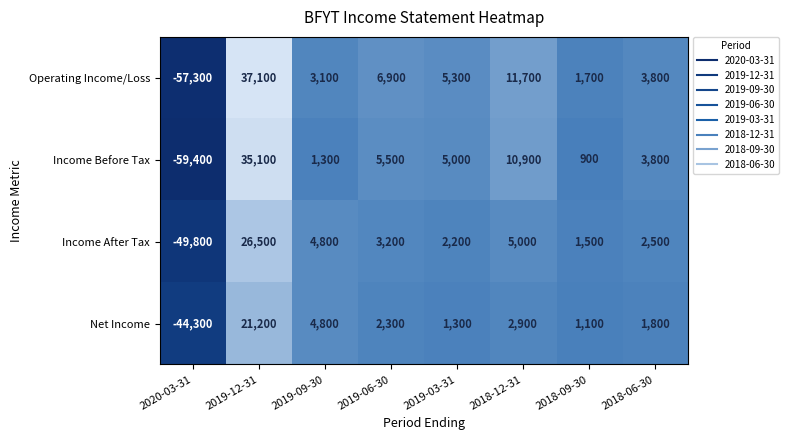

Which series changed the most between 2019-12-31 and 2019-06-30?

Operating Income/Loss